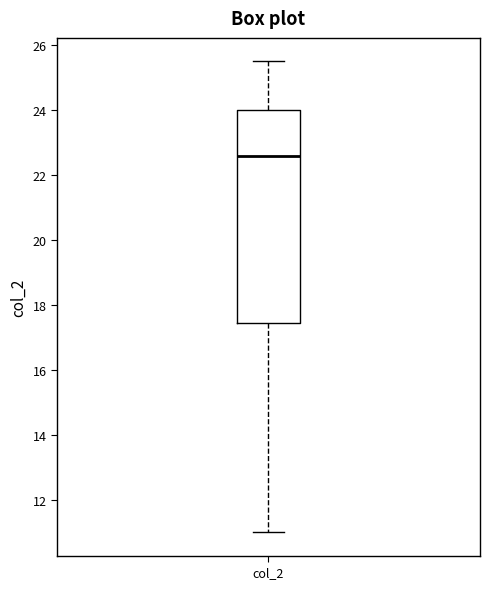

Transcribe this box plot: give where the median line is, the range the box spans, and where the two whiskers end, as read against the y-axis. The values are not printed on the chart, so give them approximately, as read against the axis.

median 22.6, box 17.4 to 24.0, whiskers 11.0 to 25.6